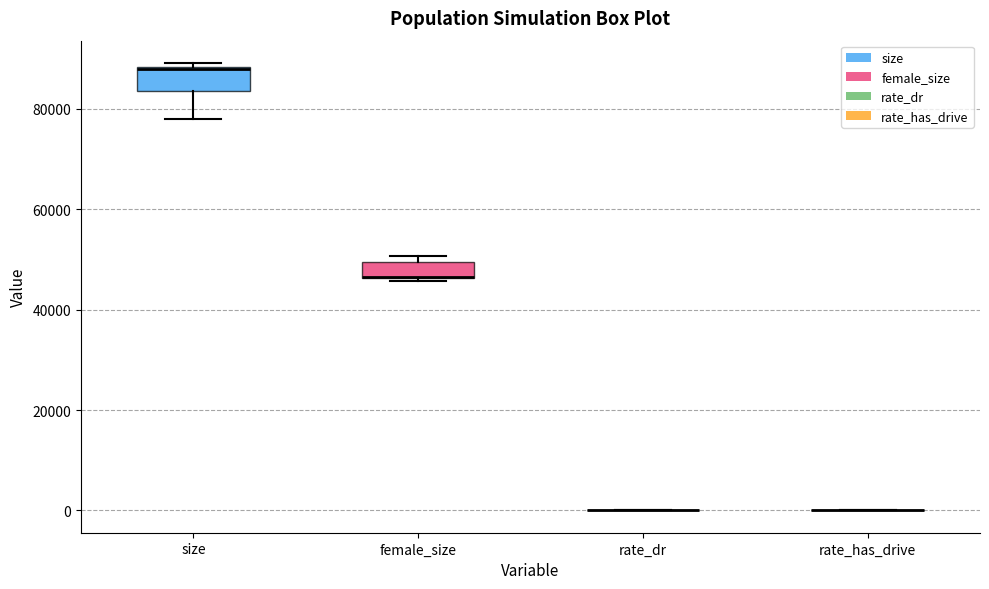

Where is the lower edge of the box for female_size on the y-axis? The values are not printed on the chart, so give them approximately, as read against the axis.

46000